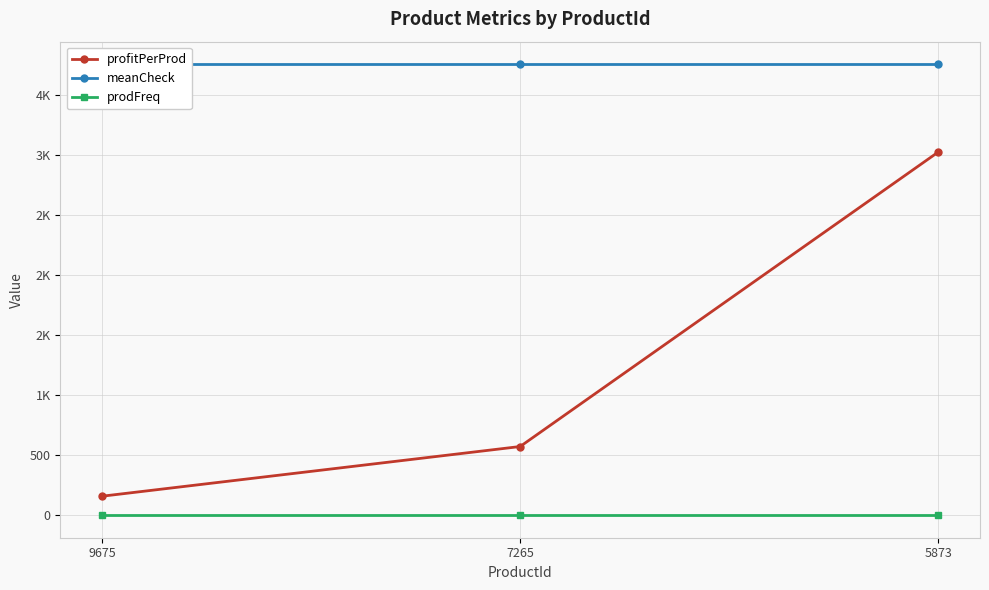

The profitPerProd series shows 159 at 9675. True or false?

True